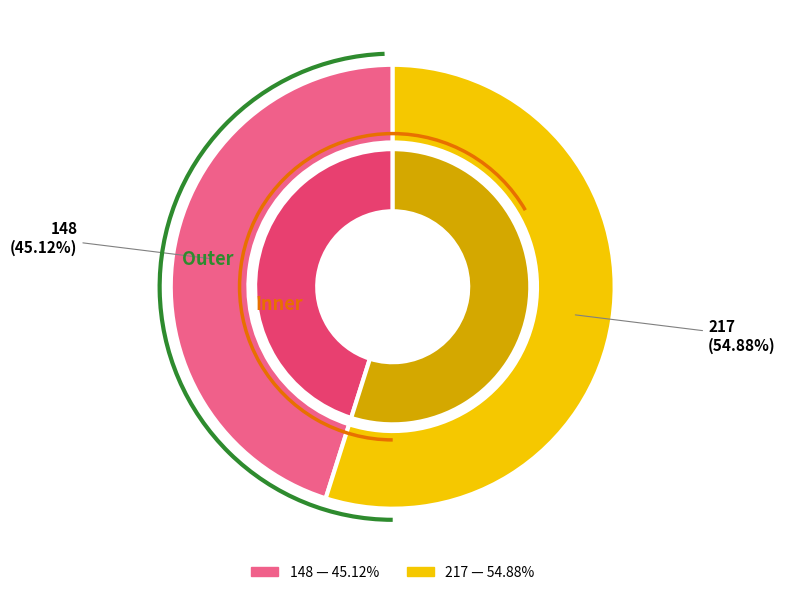

Rank the categories by value from lowest to highest.

148, 217